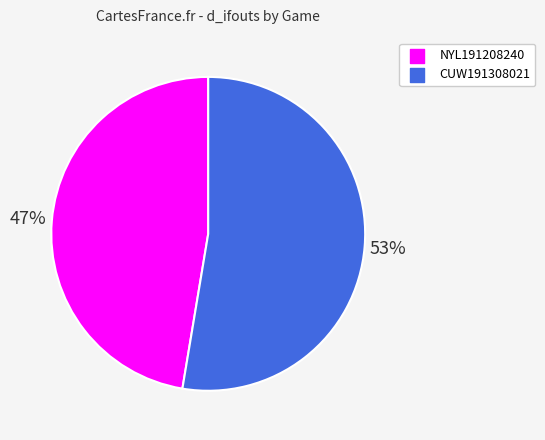

What is the largest slice in the pie chart?

CUW191308021